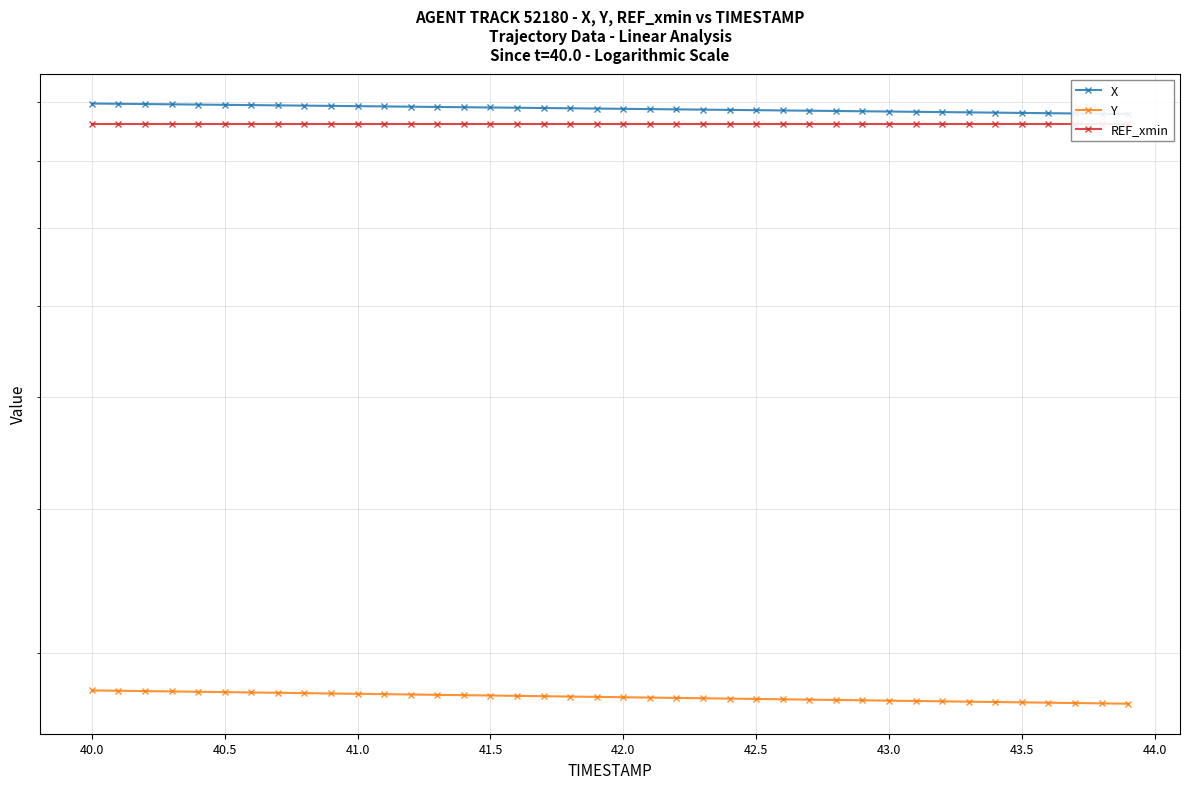

How many lines are shown in the chart?

3